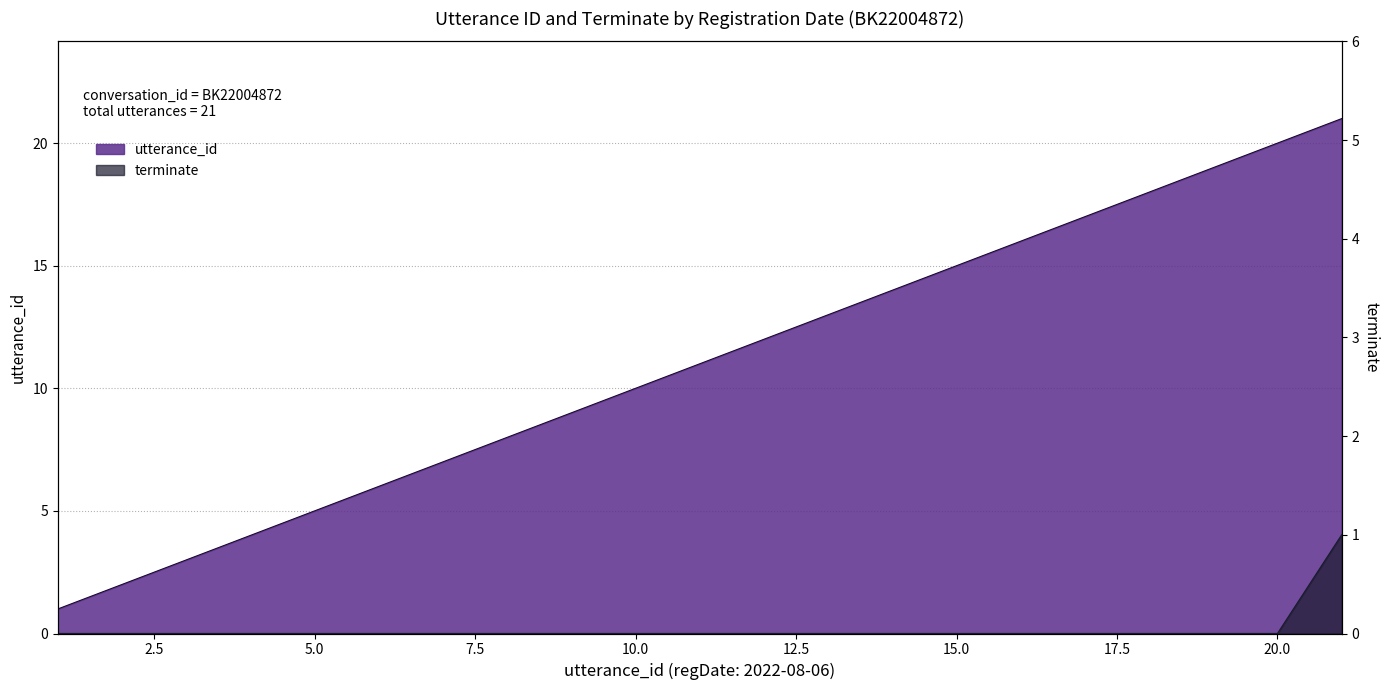

True or false: terminate and utterance_id intersect in this chart.

False